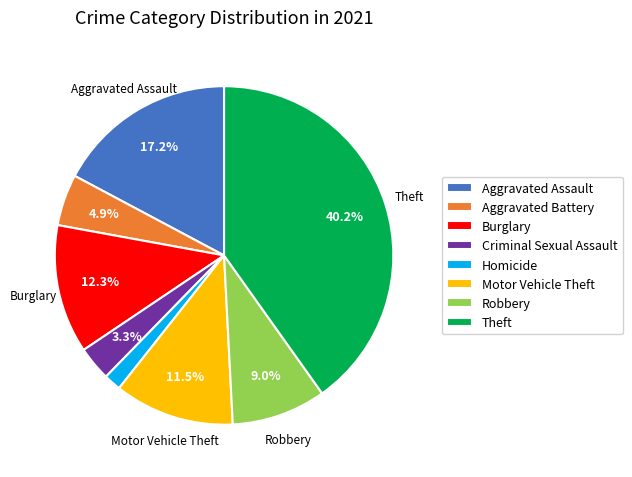

Count the number of slices in the pie.

8